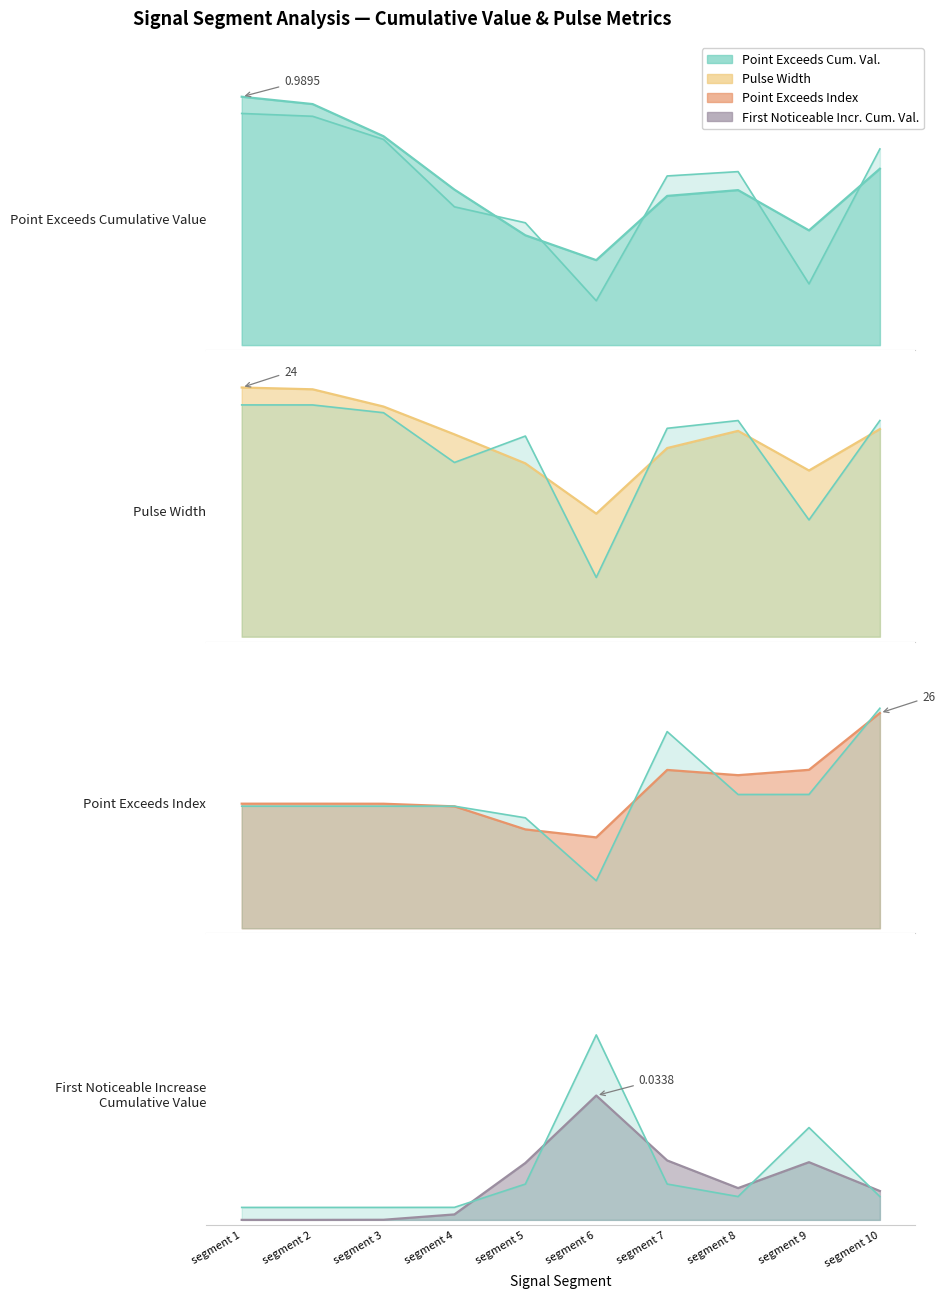

What is the difference between the highest and lowest values at segment 6?

0.6